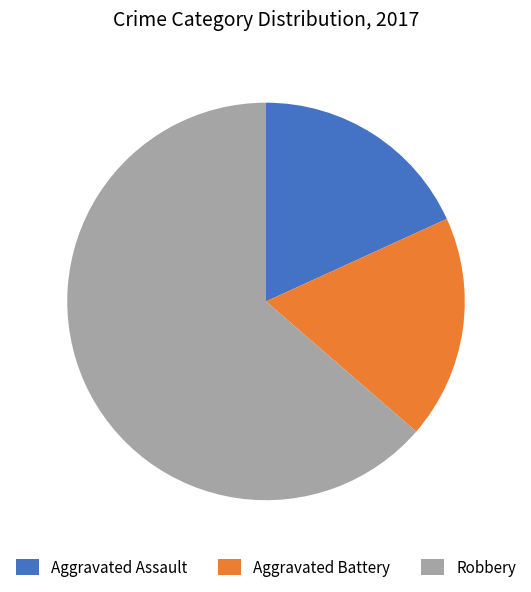

How many slices are in this pie chart?

3